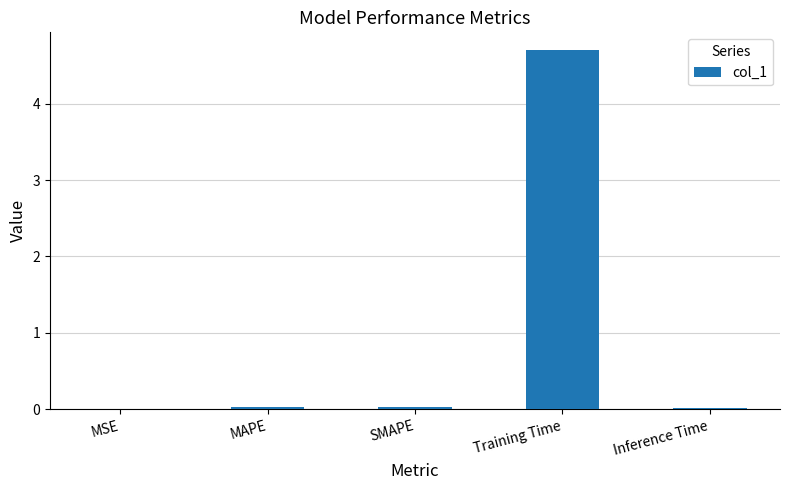

Between Training Time and Inference Time, which is larger?

Training Time